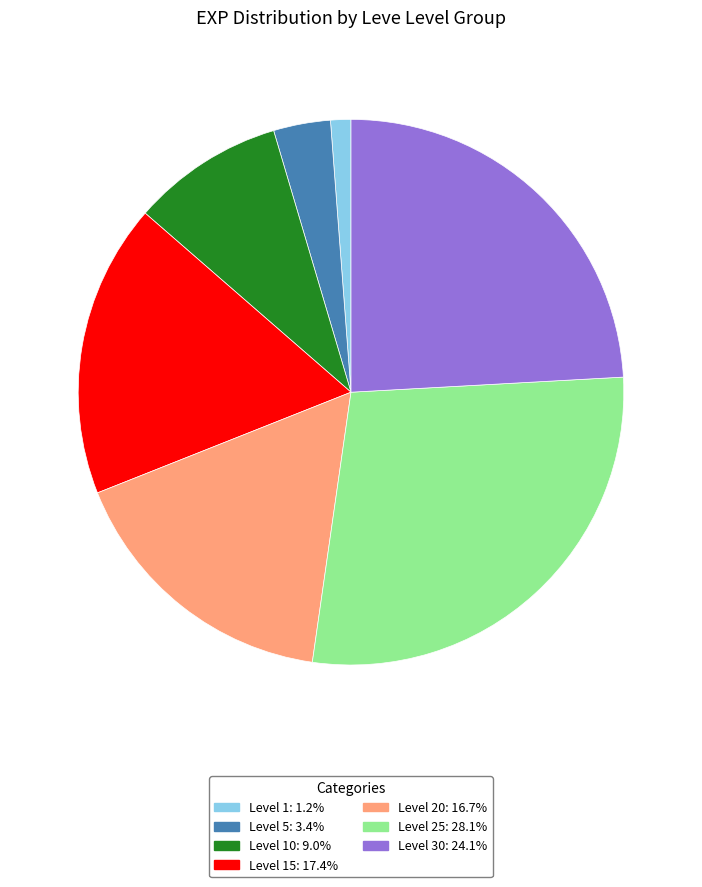

Does any single category account for the majority?

No